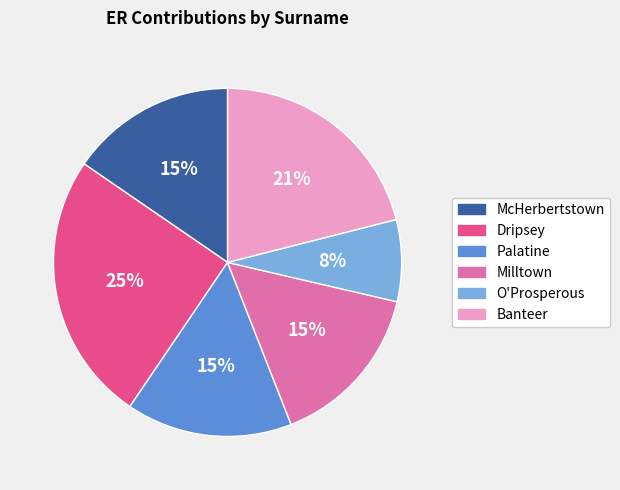

Combined, do McHerbertstown and Banteer account for over 50%?

No